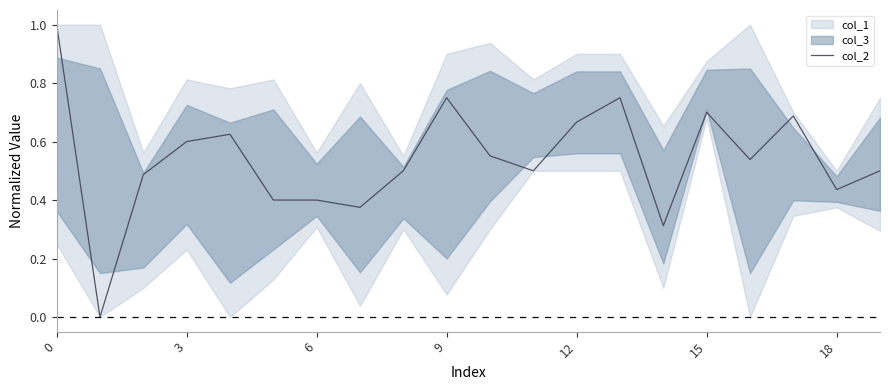

Is it true that col_2 equals 1.0 at 0?

True